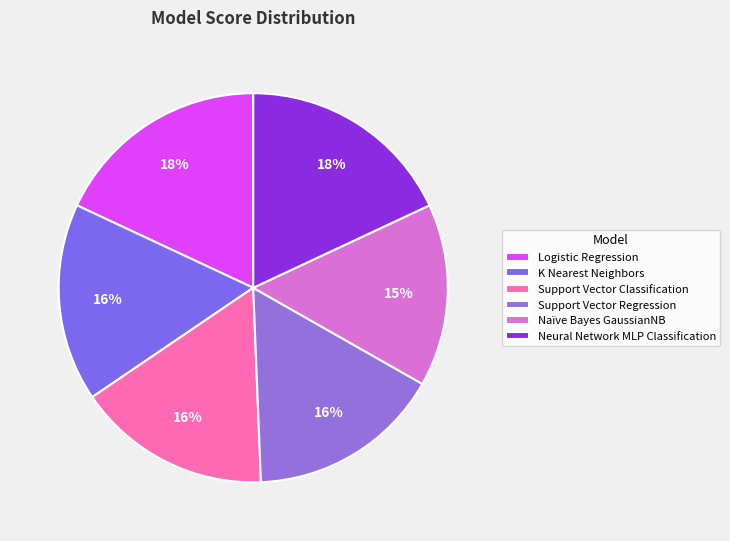

Is it true that Naïve Bayes GaussianNB is 15% of the pie?

True